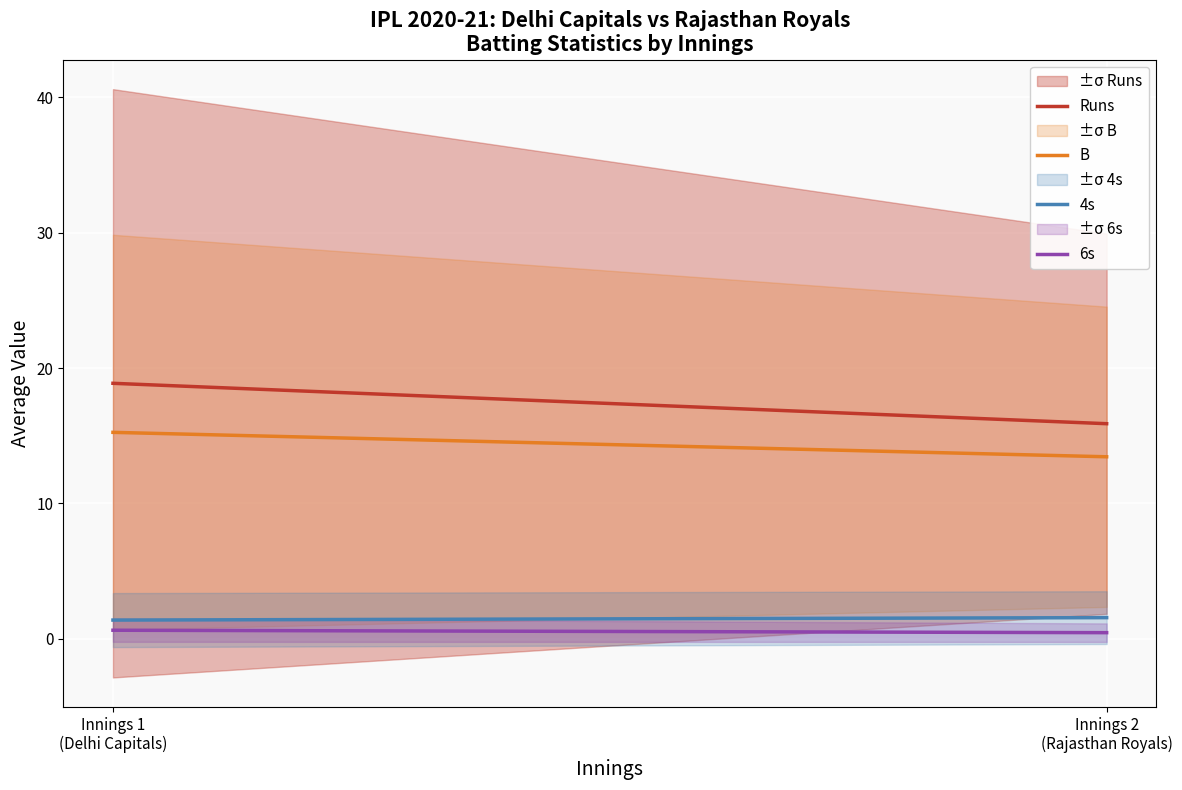

What is the sum of the 6s values at Innings 2
(Rajasthan Royals) and Innings 1
(Delhi Capitals)?

1.1